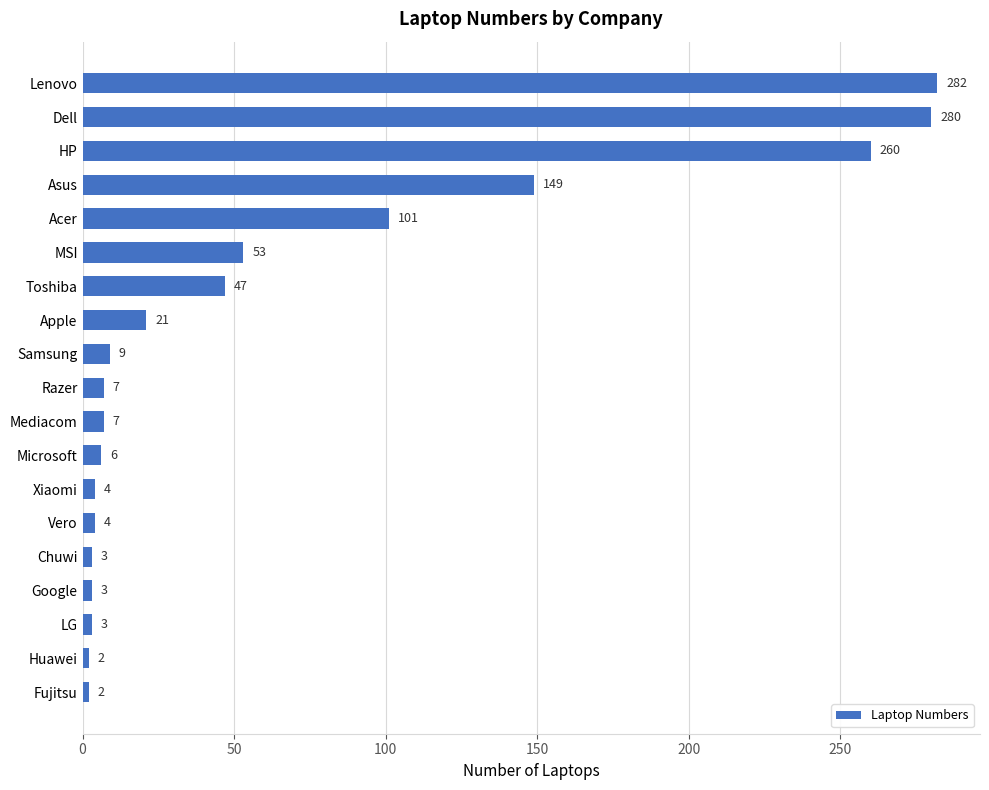

Are the bars horizontal?

Yes